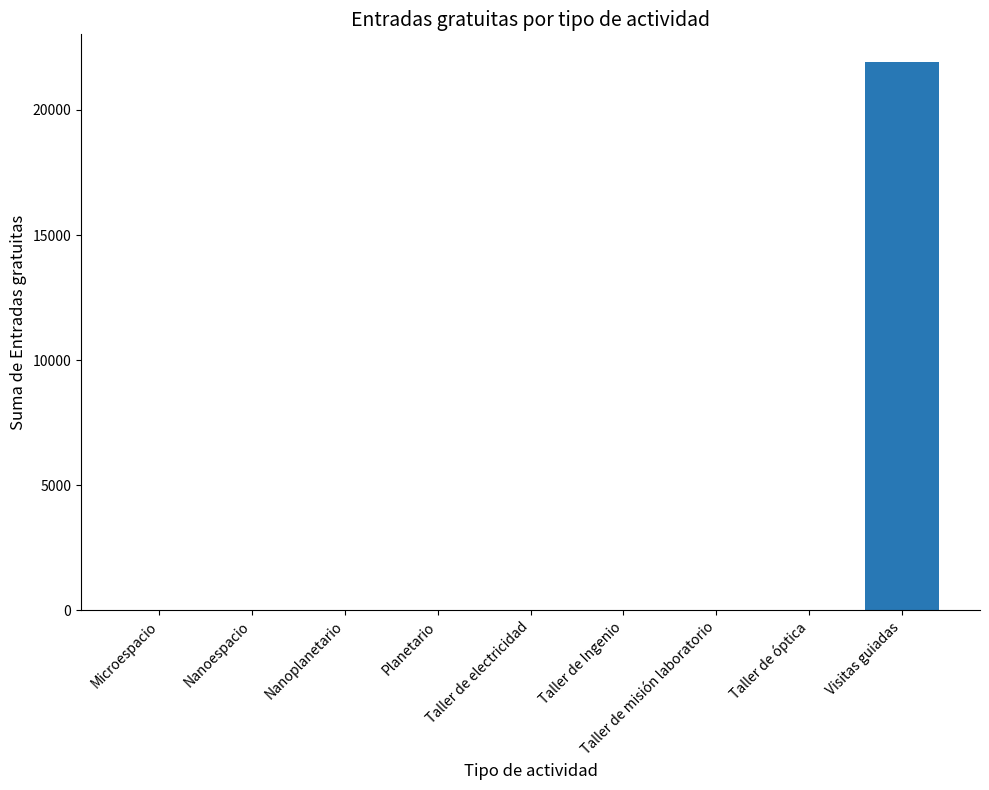

What is the greatest value displayed?

21924